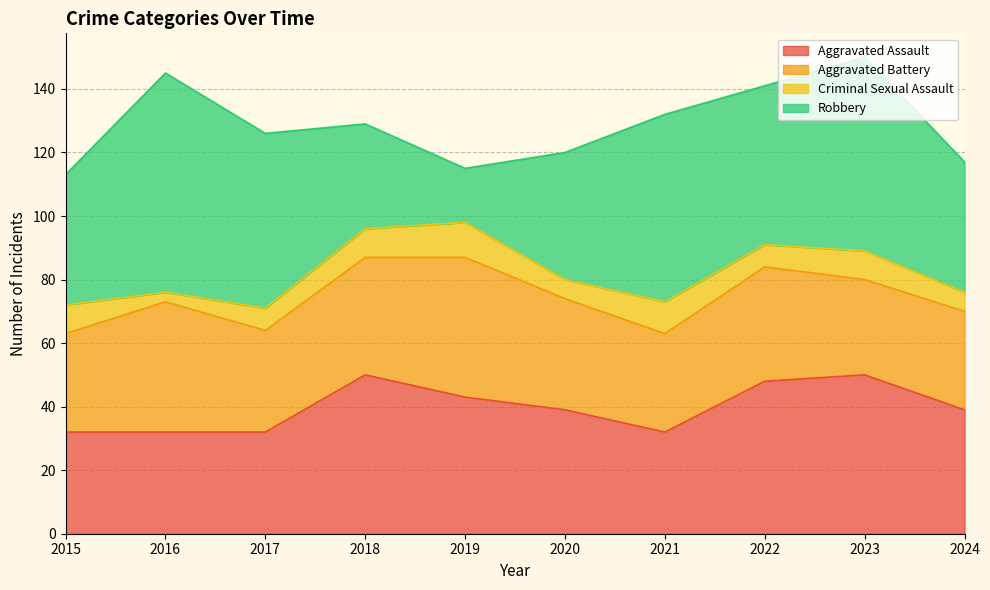

What is the difference between the Robbery values at 2023 and 2024?

20